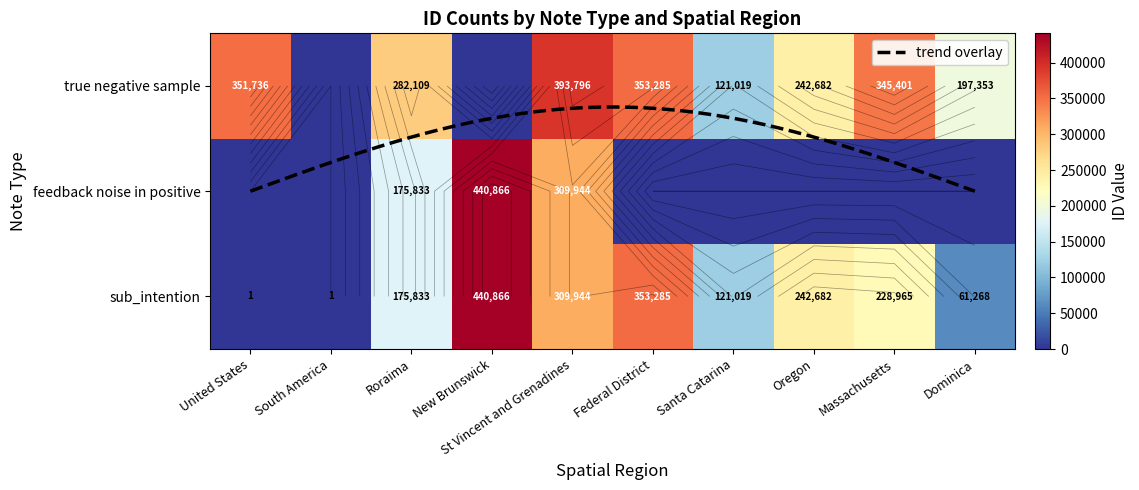

What is the difference between the maximum and minimum values in the sub_intention series?

440865